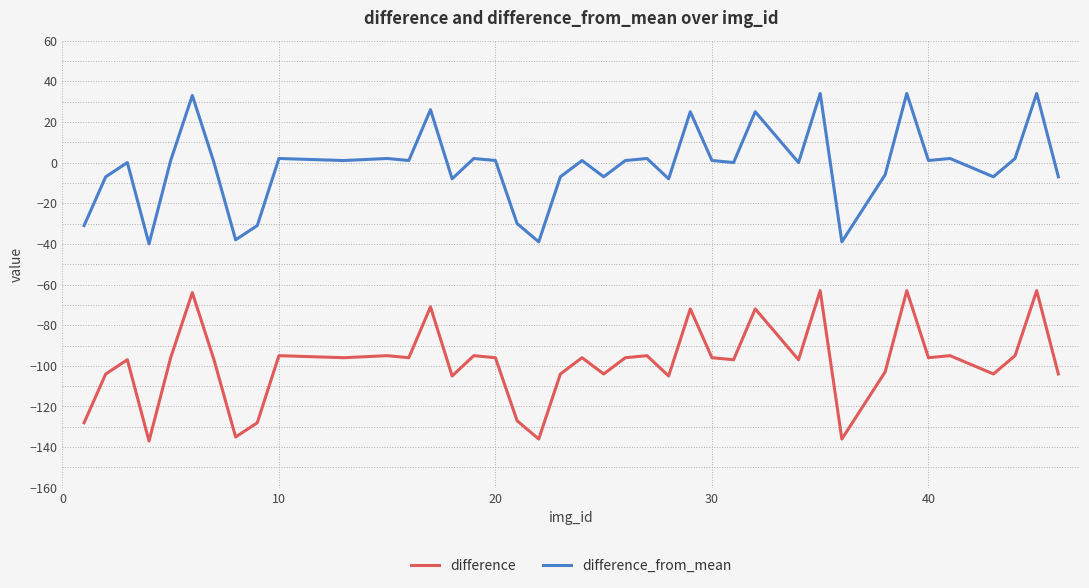

Which series has the largest total across all categories?

difference_from_mean